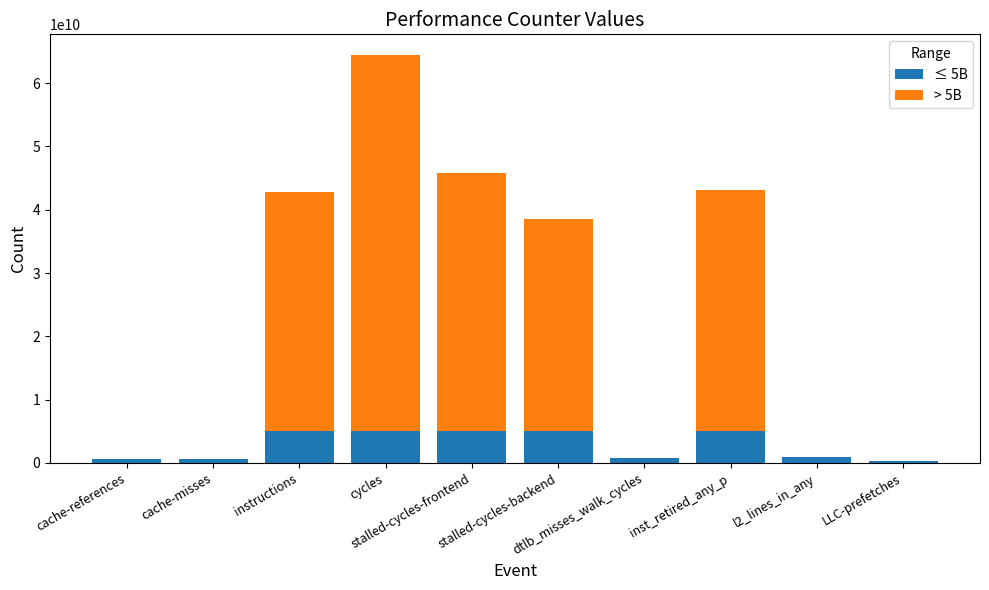

Where is ≤ 5B nearest to the value 2648863742?

l2_lines_in_any